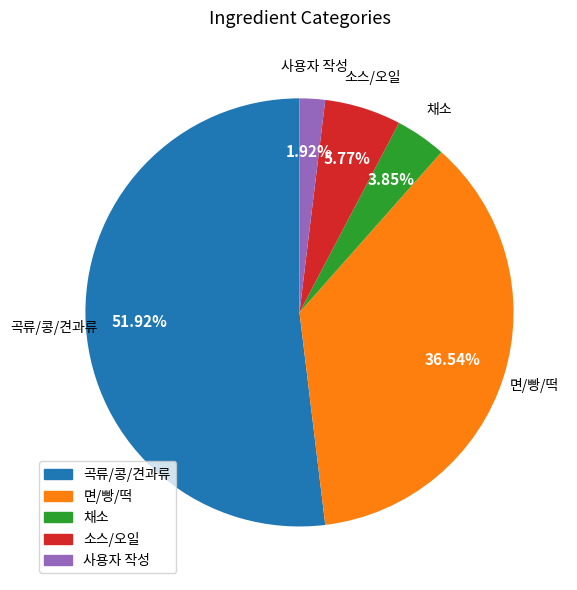

What percentage do 면/빵/떡 and 곡류/콩/견과류 together represent?

88.5%